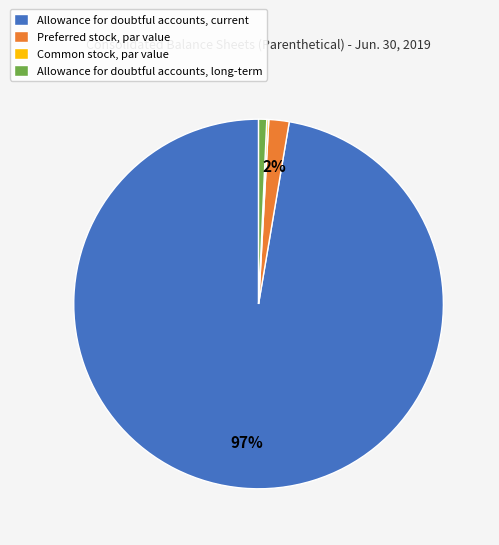

True or false: Allowance for doubtful accounts, current accounts for 97% of the total.

True